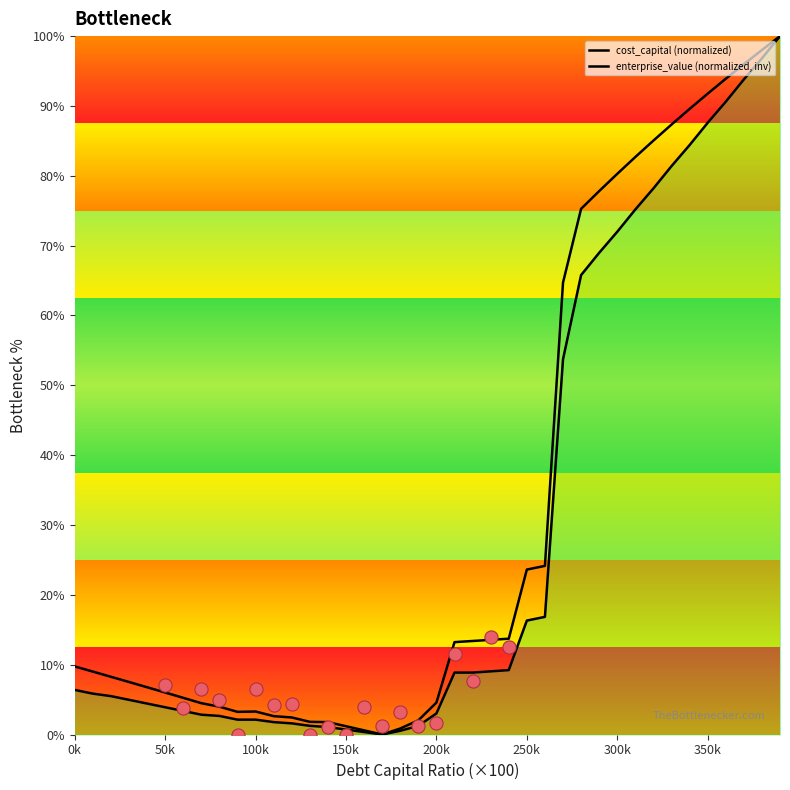

At which category is the sum across all series the highest?

39